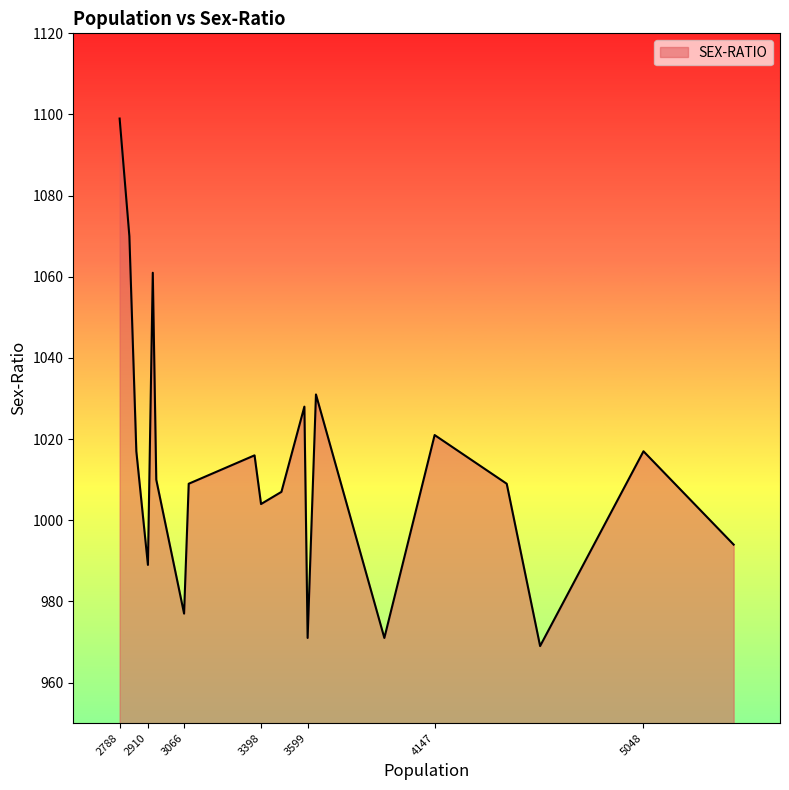

What is the maximum value shown in the chart?

1099